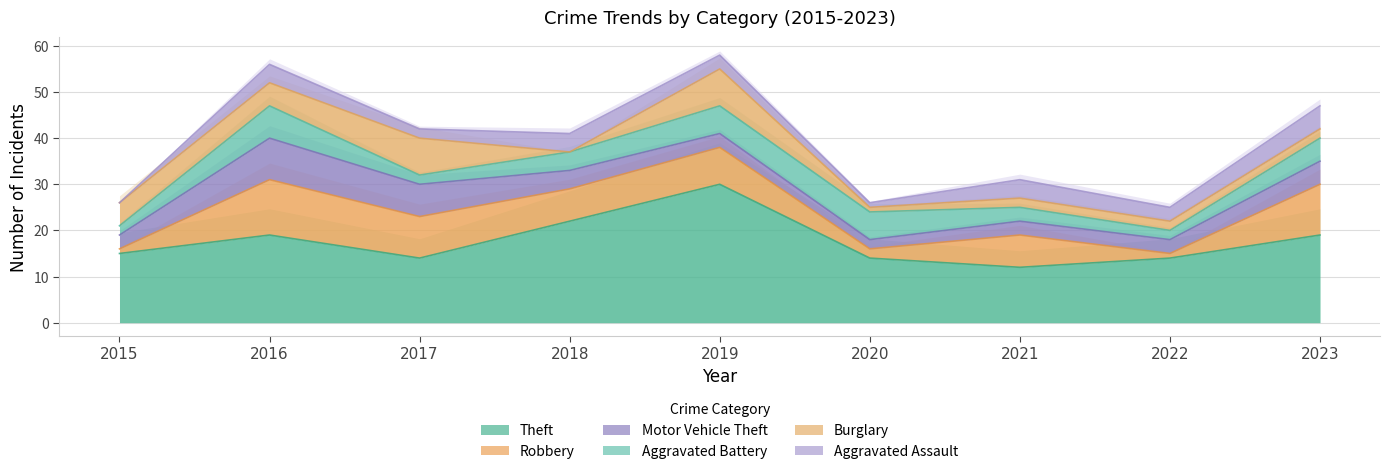

Is it true that Motor Vehicle Theft equals 16 at 2016?

False